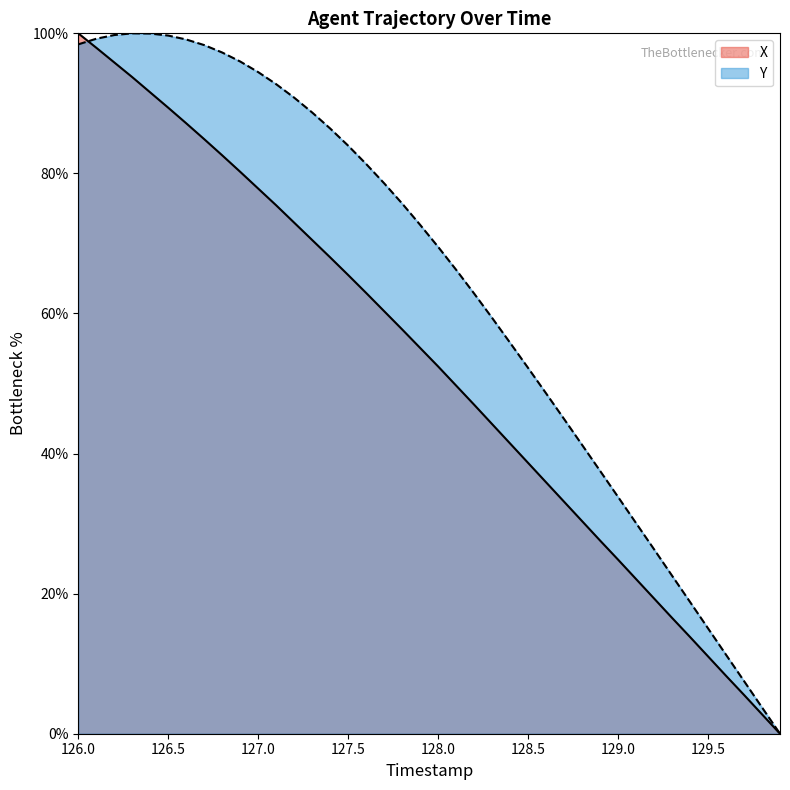

Reading left to right, extract all data points from this chart.

X: 100.0	97.9	95.8	93.7	91.6	89.4	87.2	84.9	82.6	80.2	77.8	75.4	73.0	70.5	68.0	65.5	62.9	60.3	57.7	55.1	52.4	49.7	47.0	44.2	41.4	38.7	35.9	33.1	30.4	27.6	24.9	22.1	19.3	16.5	13.8	11.0	8.3	5.5	2.8	0.0
Y: 98.4	99.2	99.8	100.0	100.0	99.7	99.1	98.3	97.3	96.0	94.5	92.7	90.8	88.7	86.4	84.0	81.3	78.6	75.7	72.7	69.5	66.2	62.8	59.4	55.8	52.2	48.6	44.9	41.2	37.5	33.8	30.1	26.3	22.6	18.8	15.0	11.3	7.5	3.8	0.0